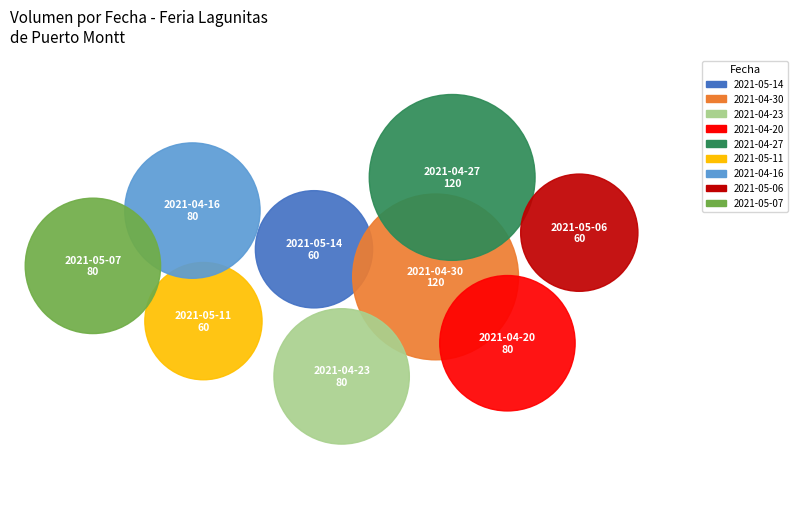

Which has a higher value, 2021-04-20 or 2021-04-16?

2021-04-20